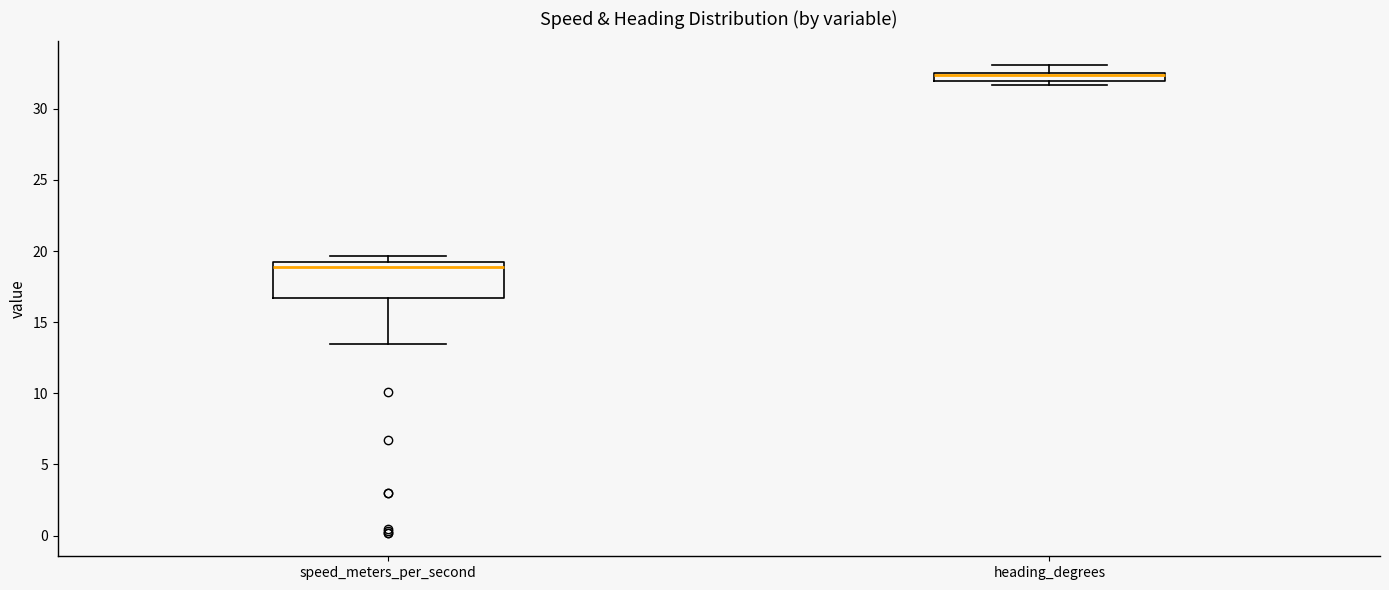

Which box is the tallest, from its lower edge to its upper edge?

speed_meters_per_second